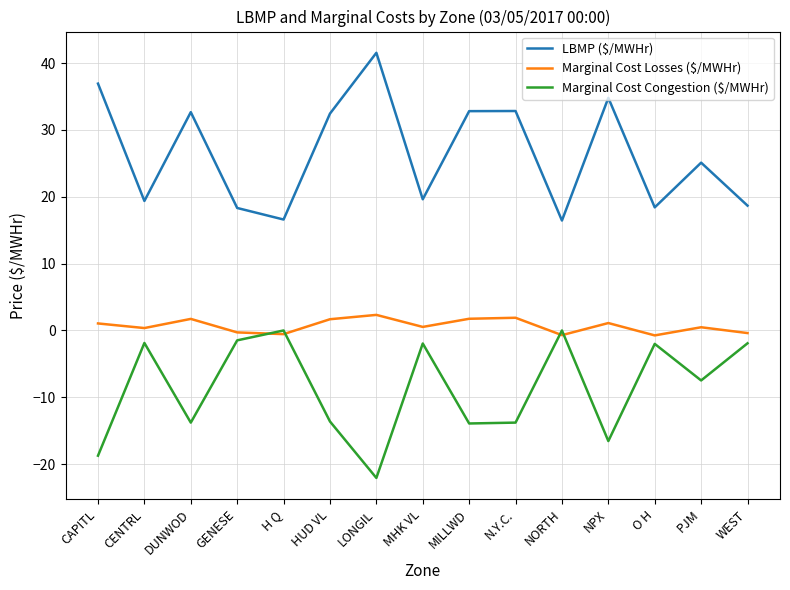

At which category does the chart reach its peak across all series?

LONGIL